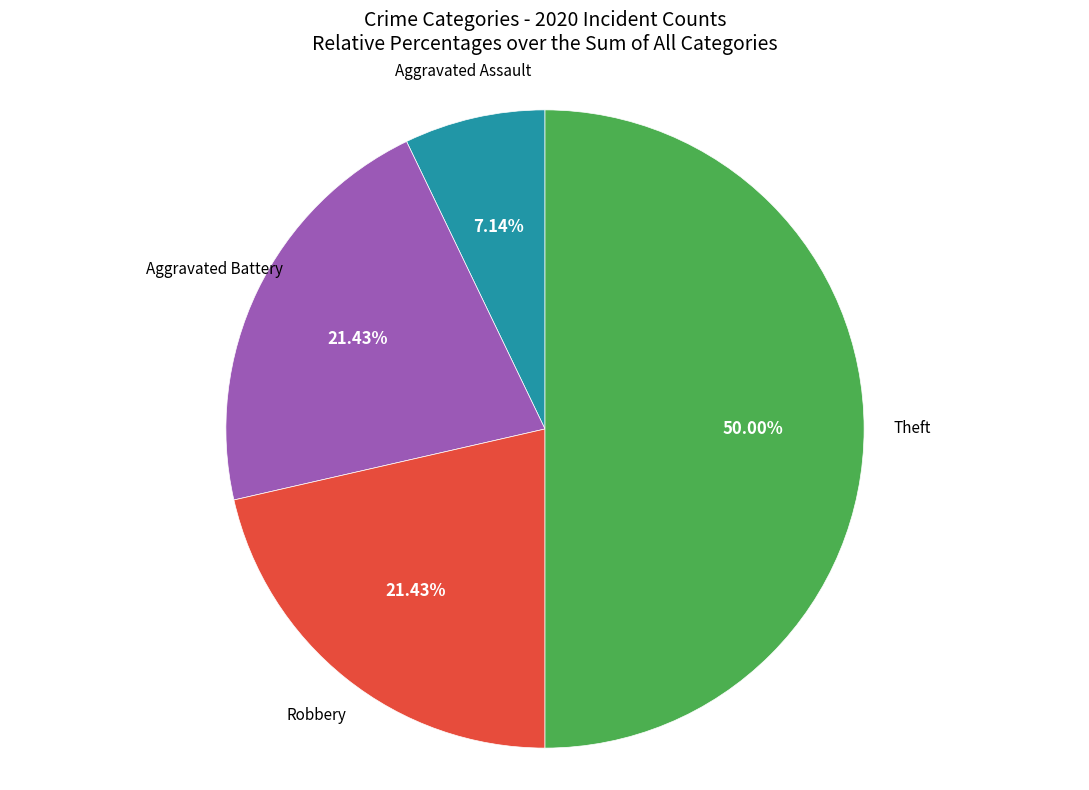

Rank the categories by value from highest to lowest.

Theft, Aggravated Battery, Robbery, Aggravated Assault